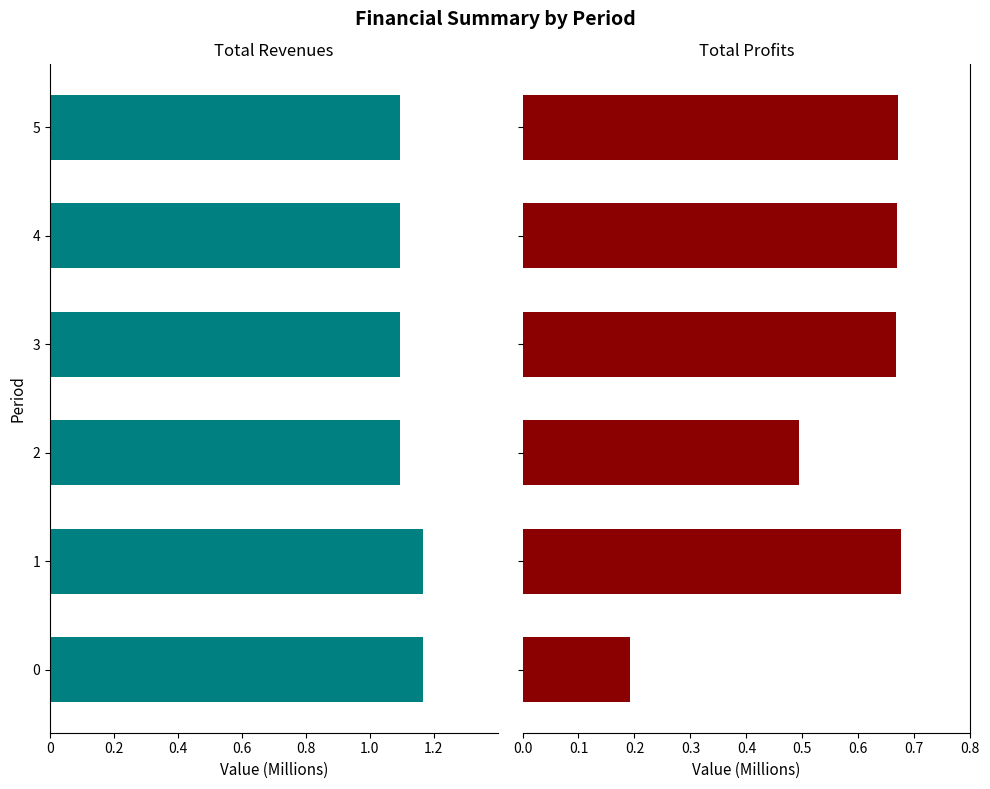

Does the chart contain any negative values?

Yes